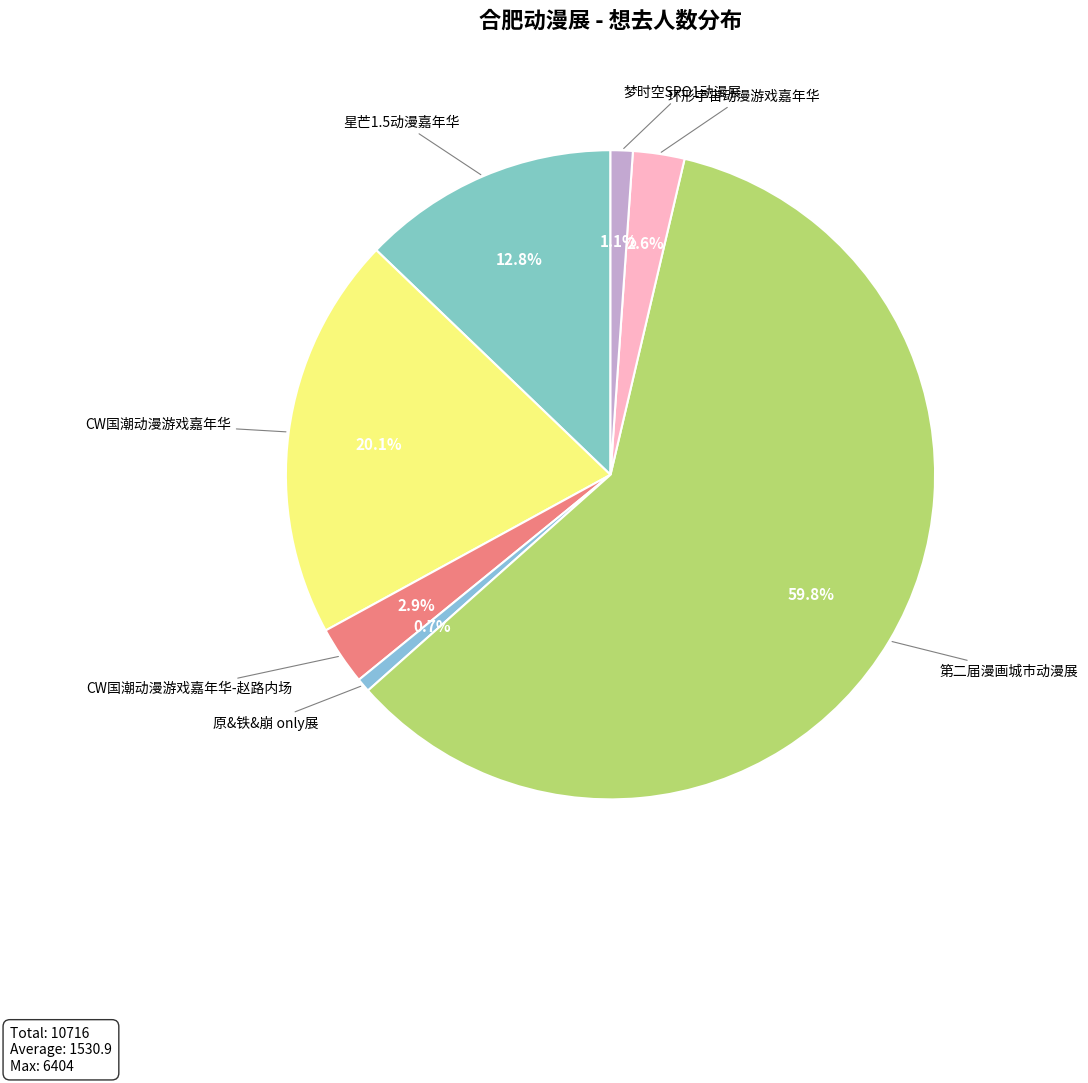

Between 星芒1.5动漫嘉年华 and CW国潮动漫游戏嘉年华-赵路内场, which is larger?

星芒1.5动漫嘉年华